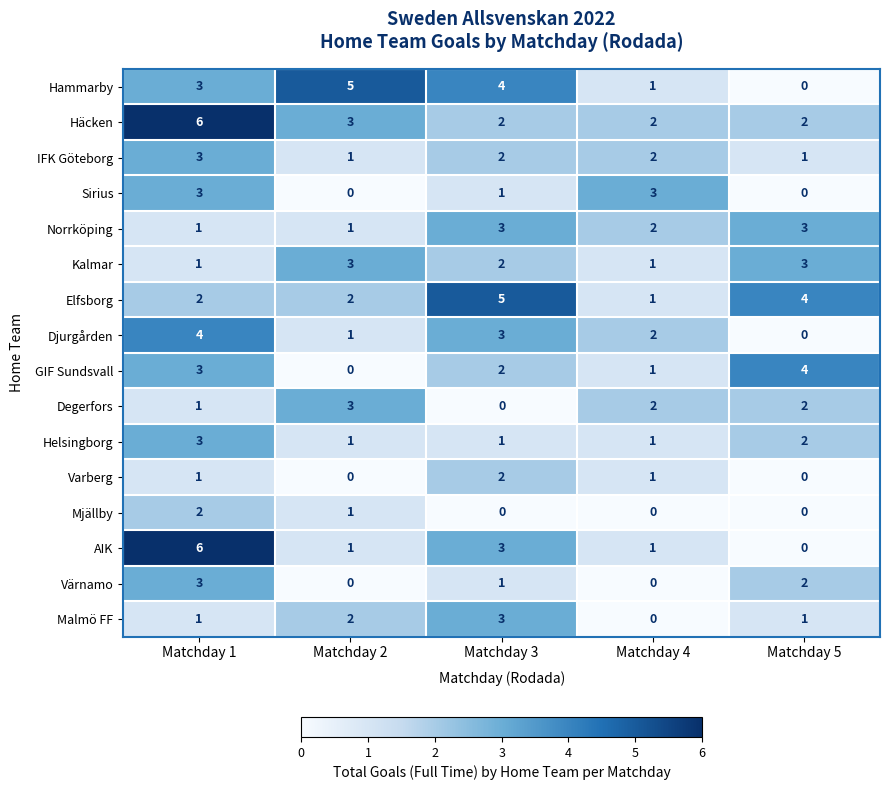

Is it true that Helsingborg equals 3 at Matchday 5?

False